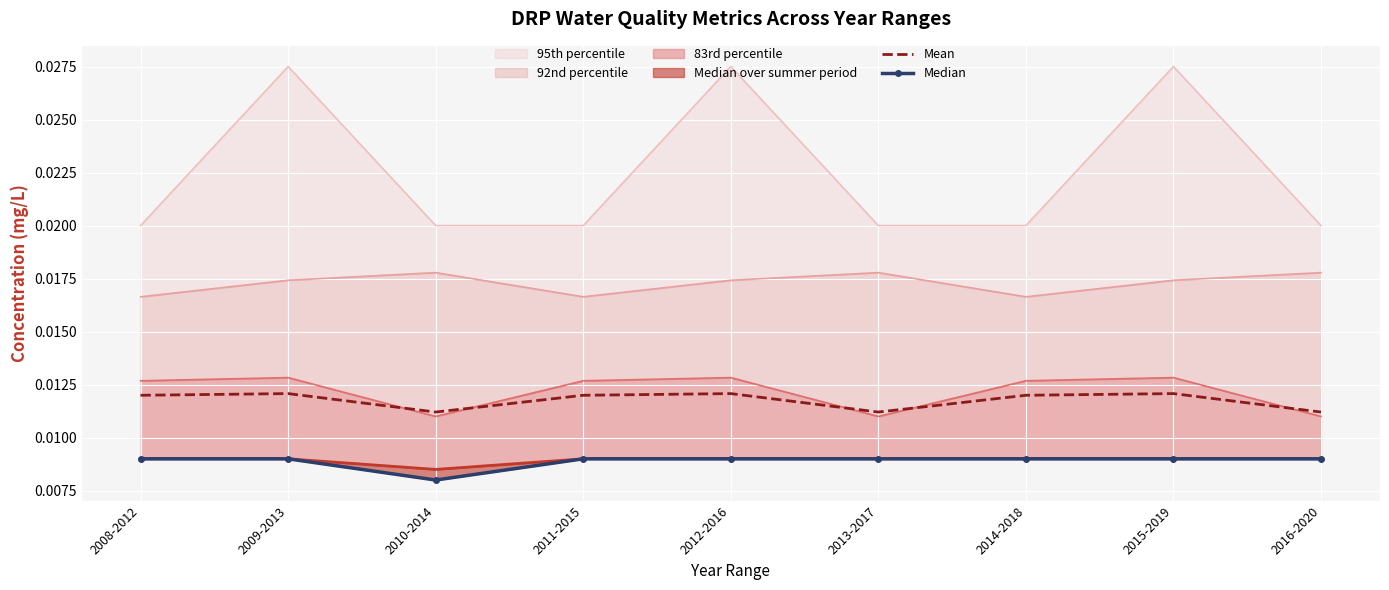

What is the label of the 6th point from the left?

2013-2017